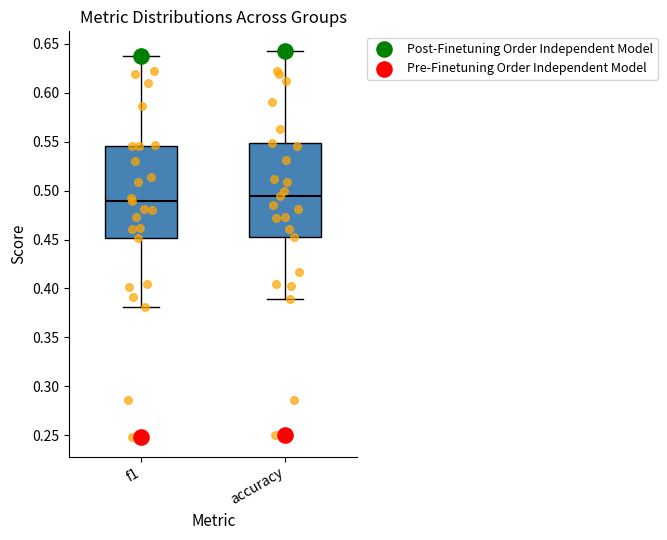

Reading left to right, transcribe this box plot: for each box, give where its median line is, the range the box spans, and where its two whiskers end, as read against the y-axis. The values are not printed on the chart, so give them approximately, as read against the axis.

f1: median 0.490, box 0.450 to 0.545, whiskers 0.380 to 0.640
accuracy: median 0.495, box 0.450 to 0.550, whiskers 0.390 to 0.645